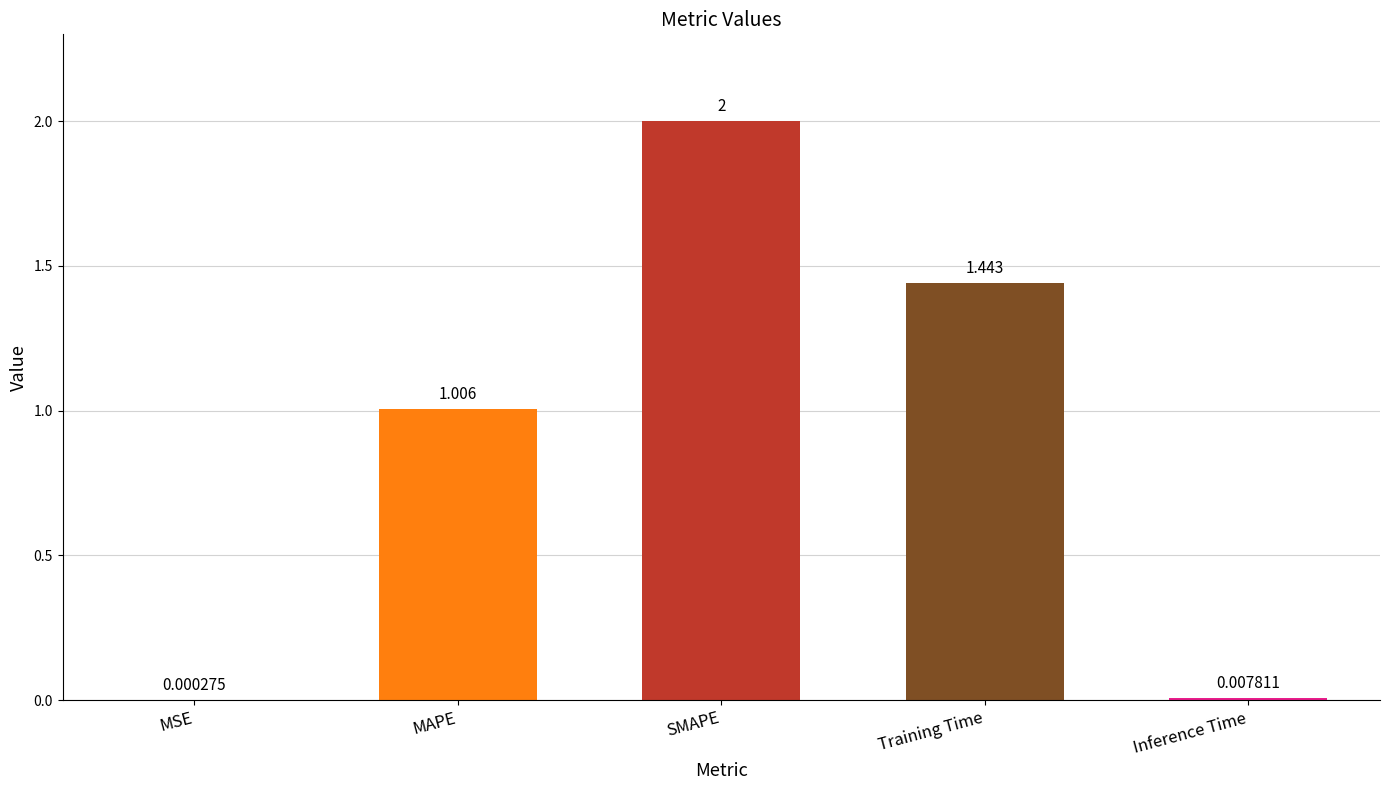

How many data points does each series have?

5